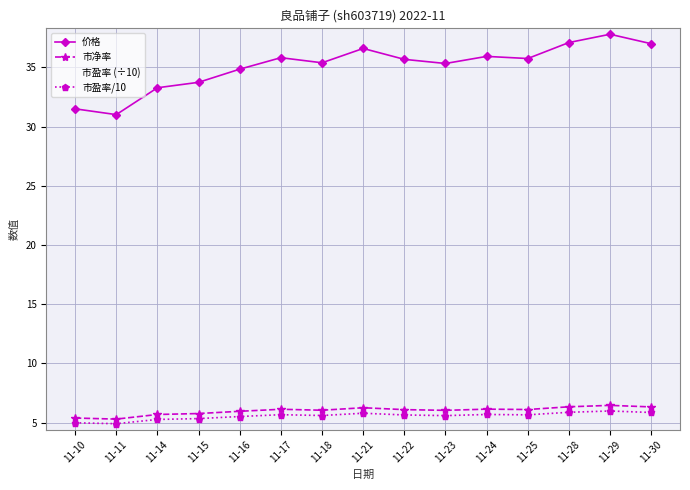

Which series changed the most between 11-15 and 11-30?

市盈率 (÷10)